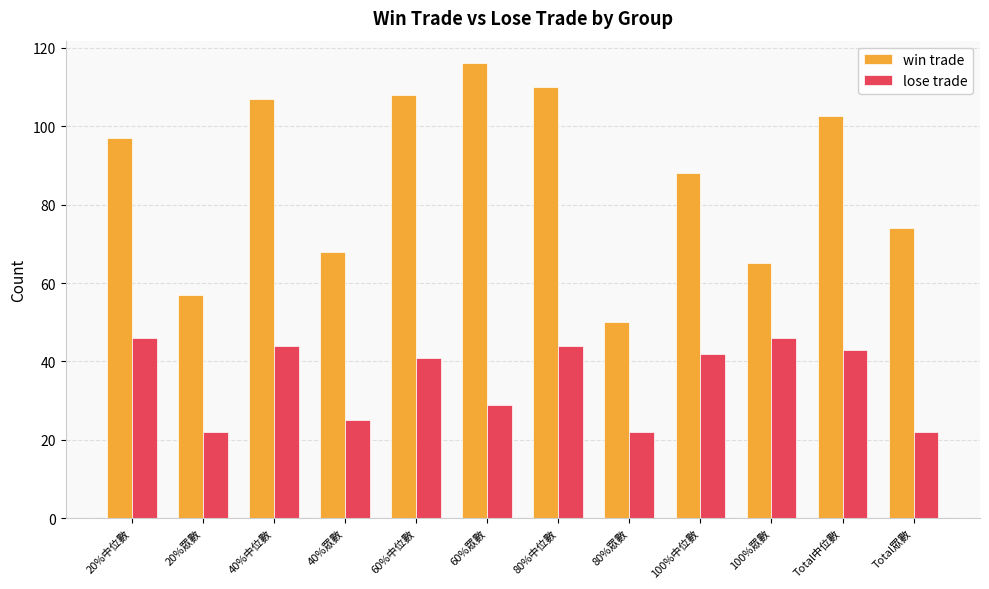

What is the smallest value displayed?

22.0